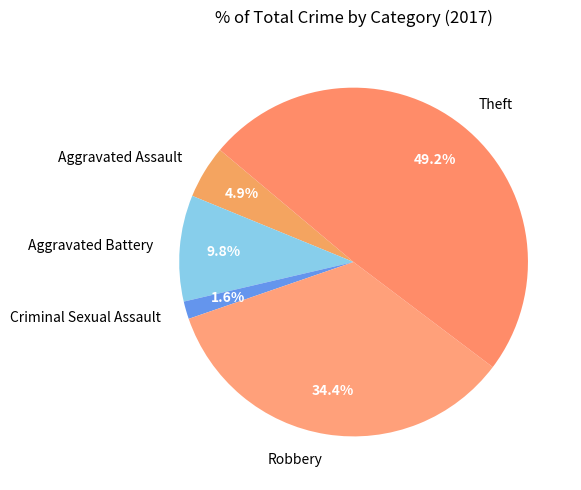

Is the sum of Theft and Aggravated Assault greater than half?

Yes